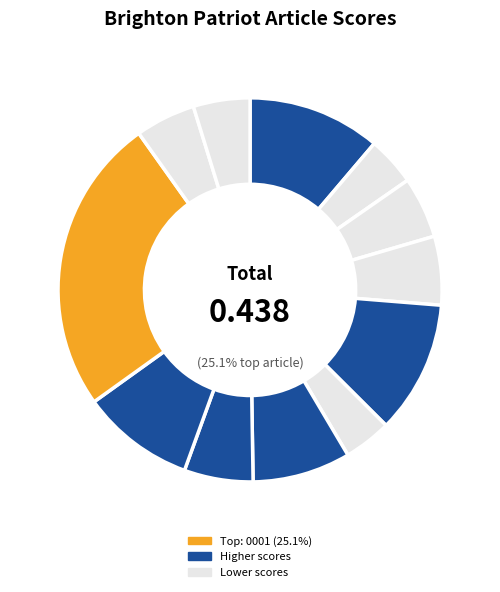

Is it true that 1835.08.04_BrightonPatriot_0002 is 4% of the pie?

True